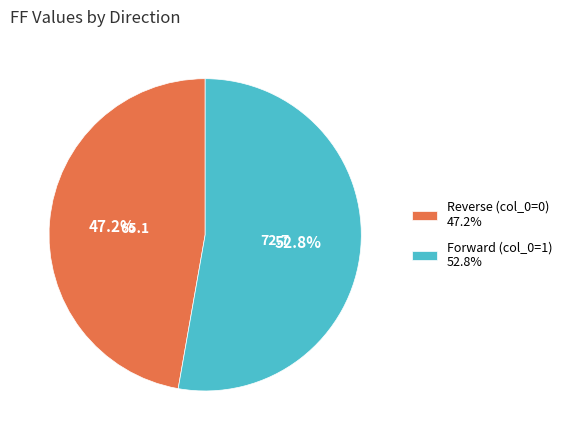

Do Forward (col_0=1) and Reverse (col_0=0) together represent more than half of the pie?

Yes